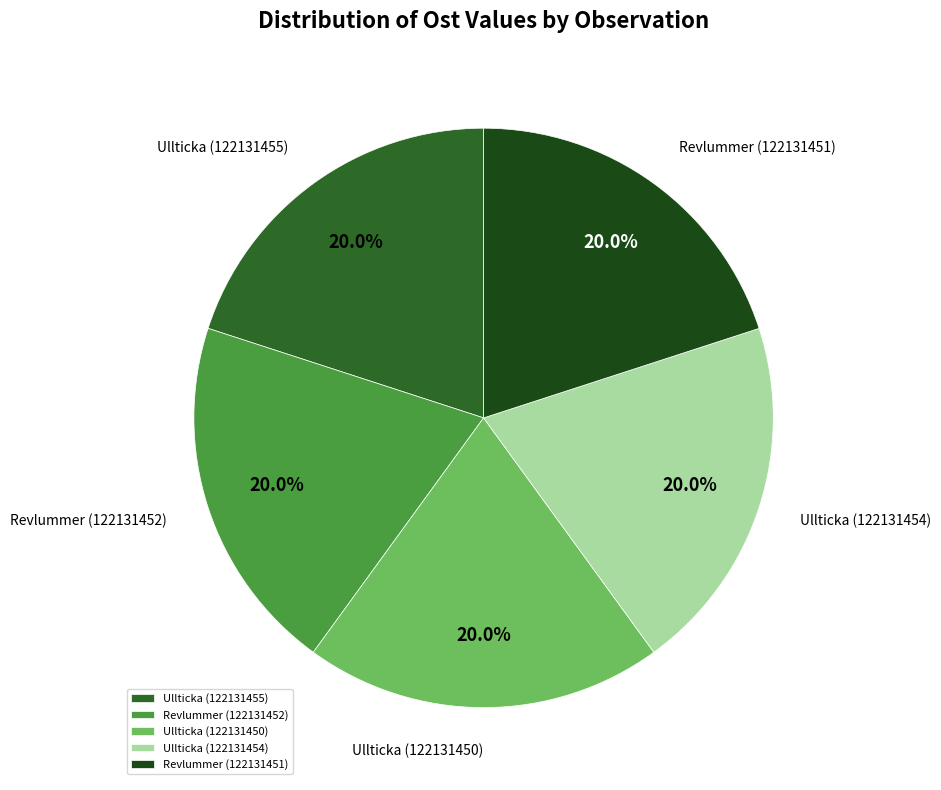

Is there any slice that represents more than half of the pie?

No